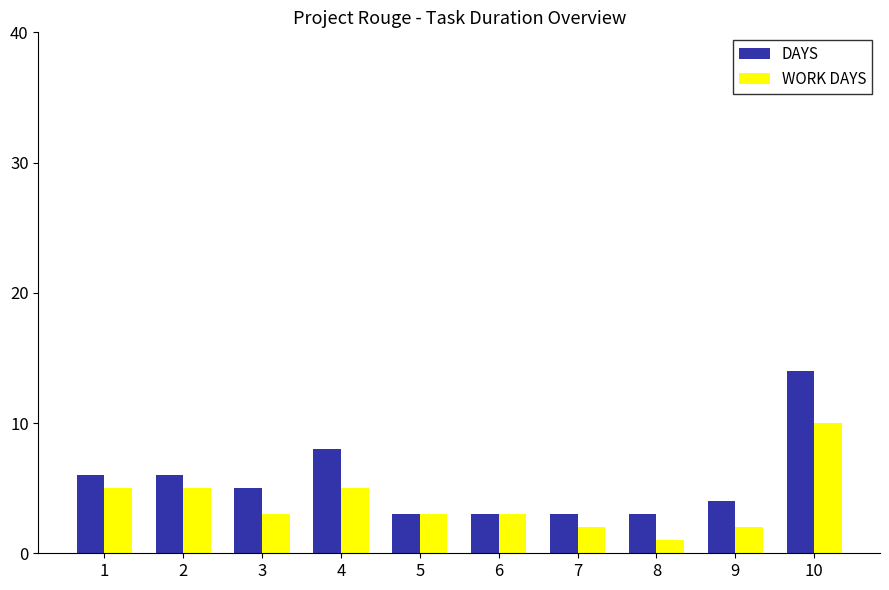

What is the difference between the second highest and minimum values in the DAYS series?

5